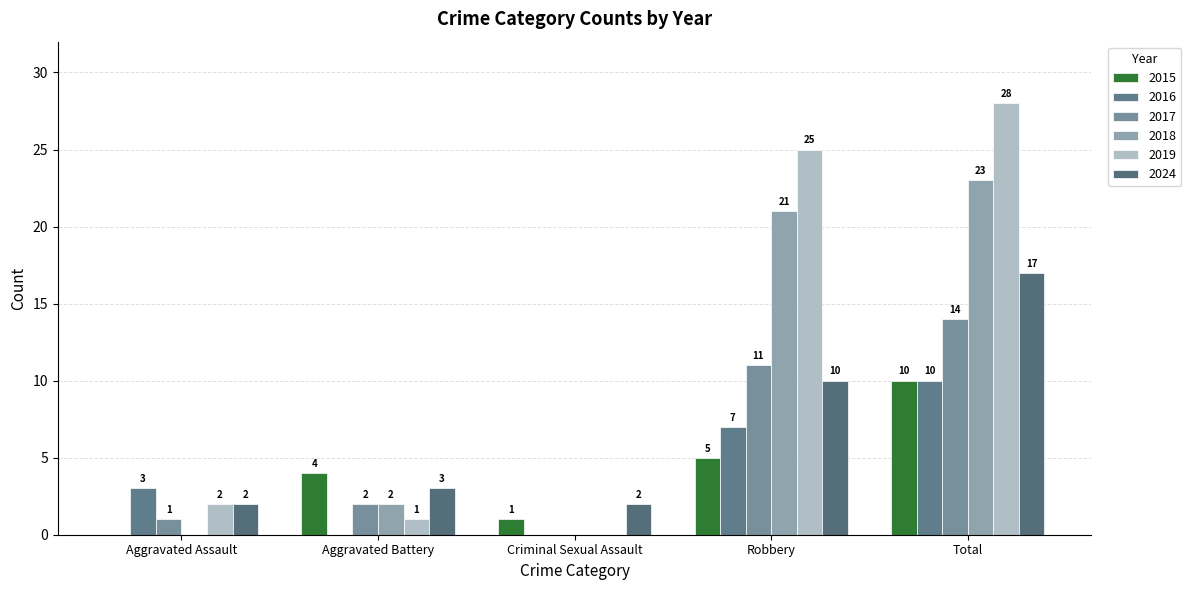

Reading left to right, list all the values displayed in this chart.

2015: 0	4	1	5	10
2016: 3	0	0	7	10
2017: 1	2	0	11	14
2018: 0	2	0	21	23
2019: 2	1	0	25	28
2024: 2	3	2	10	17